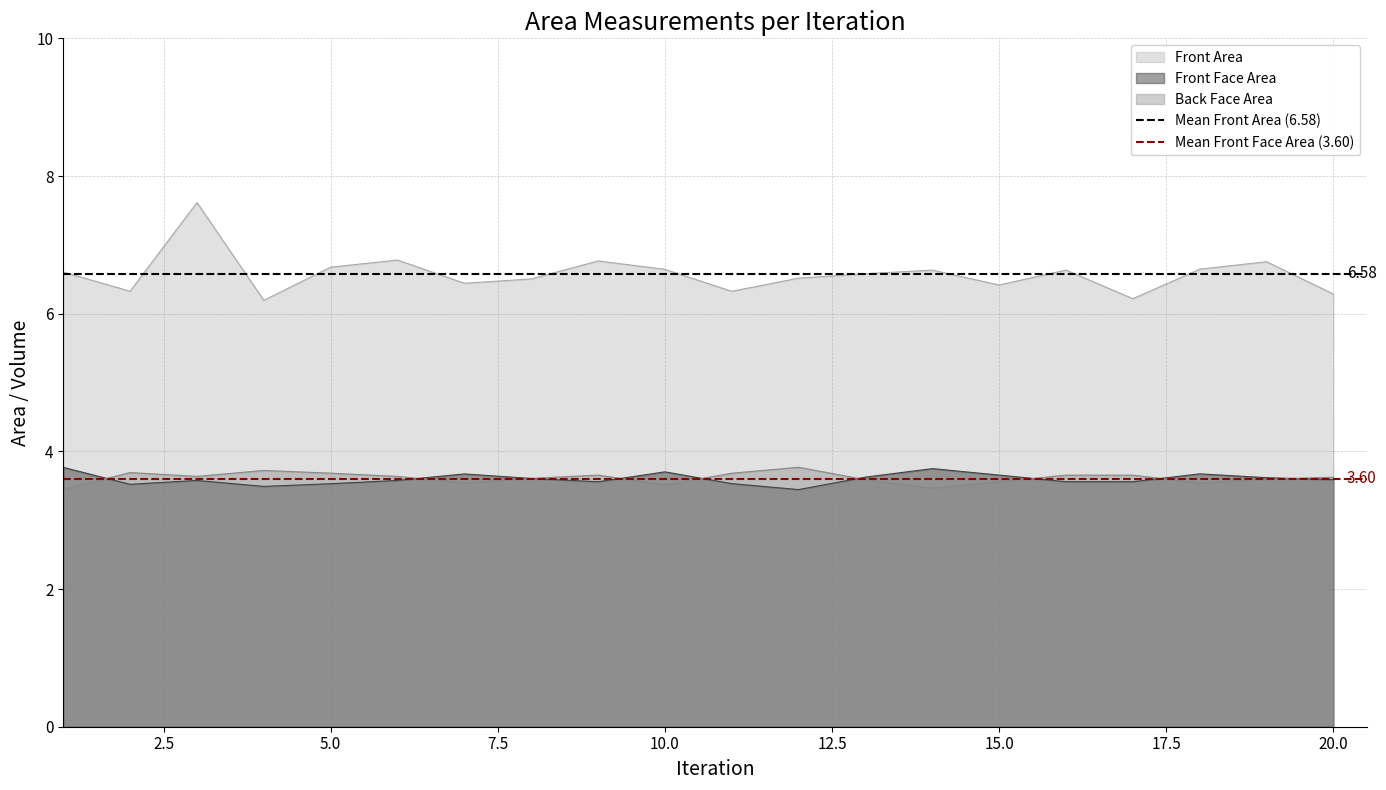

True or false: Front Area and Front Face Area cross at least once.

False